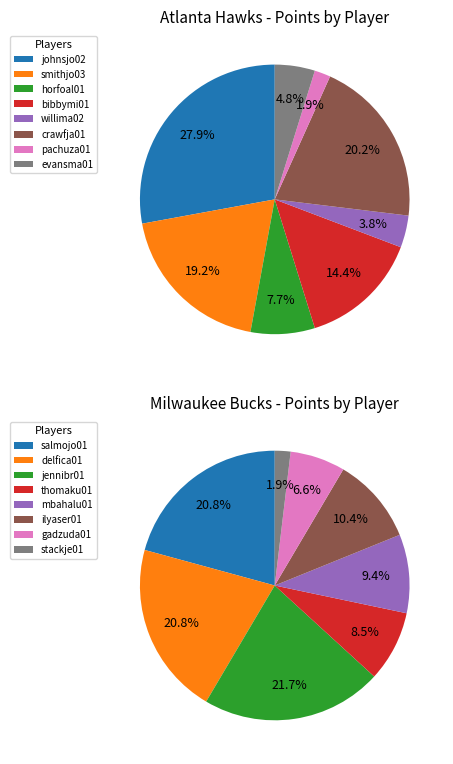

Count the number of slices in the pie.

8